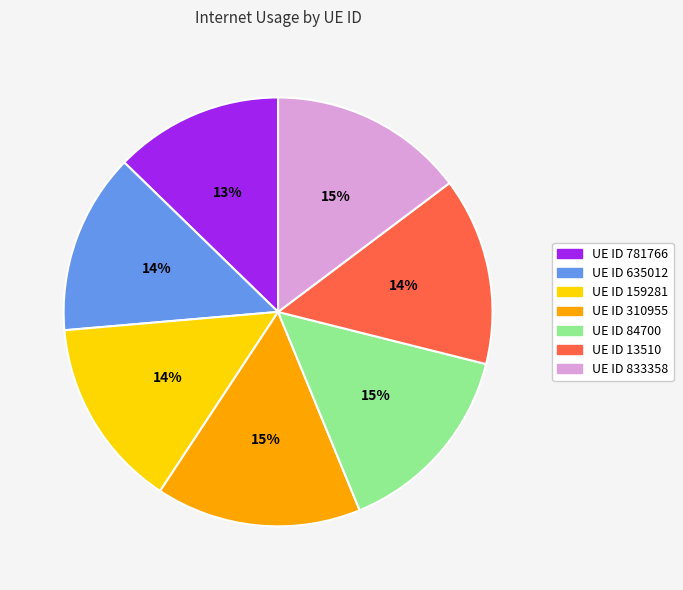

Between UE ID 781766 and UE ID 833358, which is larger?

UE ID 833358